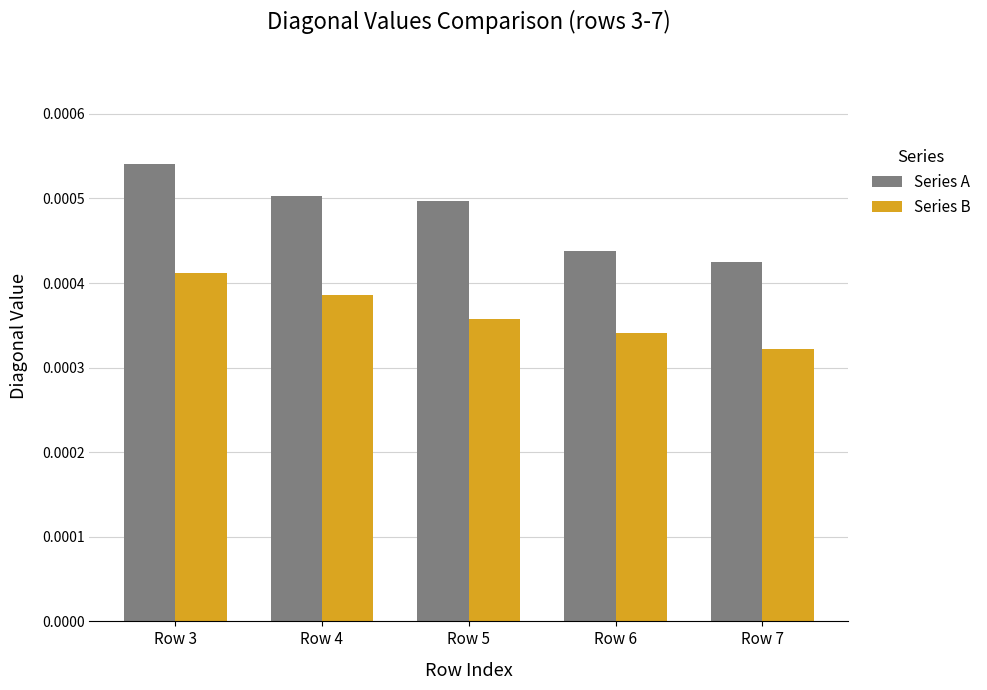

How many groups of bars are there?

5